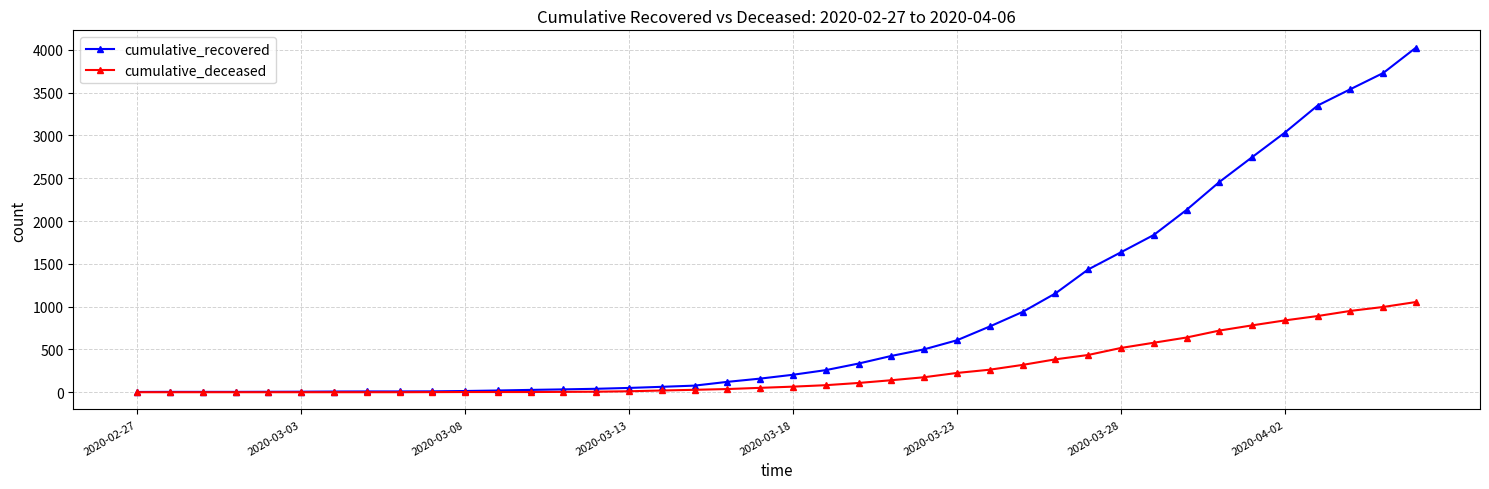

Which series has the widest spread of values?

cumulative_recovered